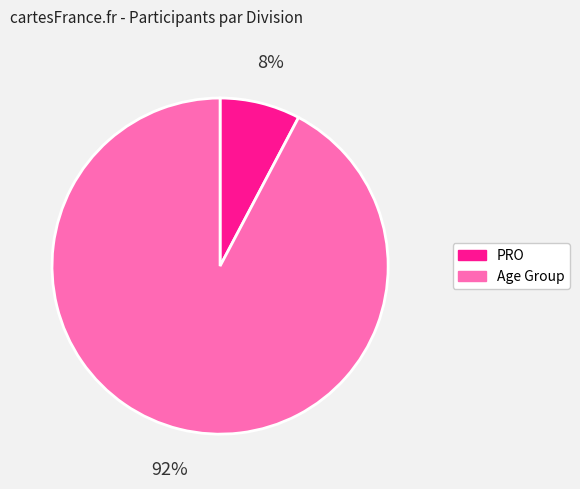

How many slices are in this pie chart?

2